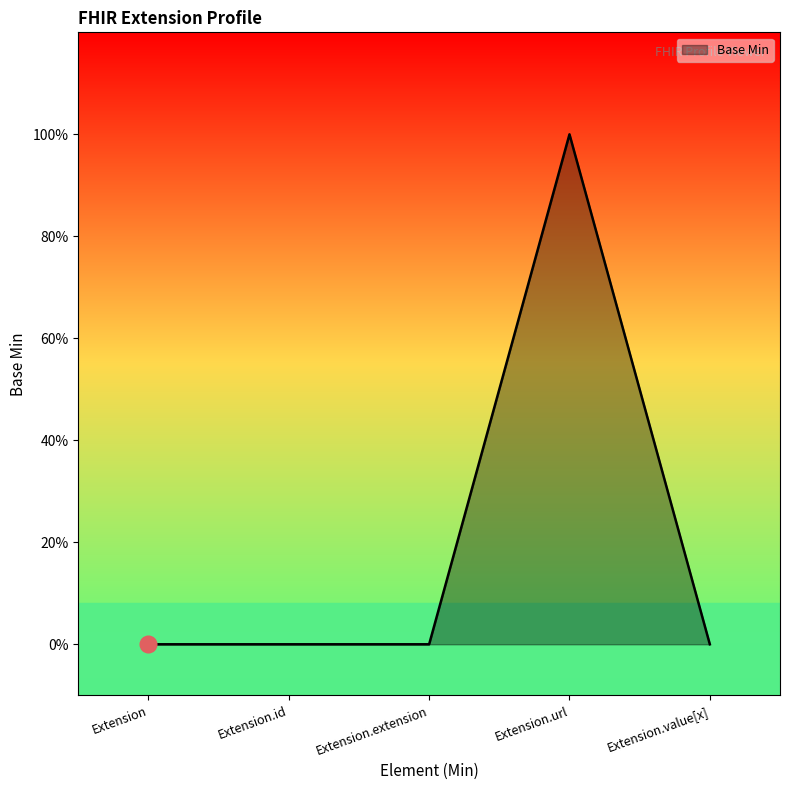

Does the chart have visible grid lines?

No